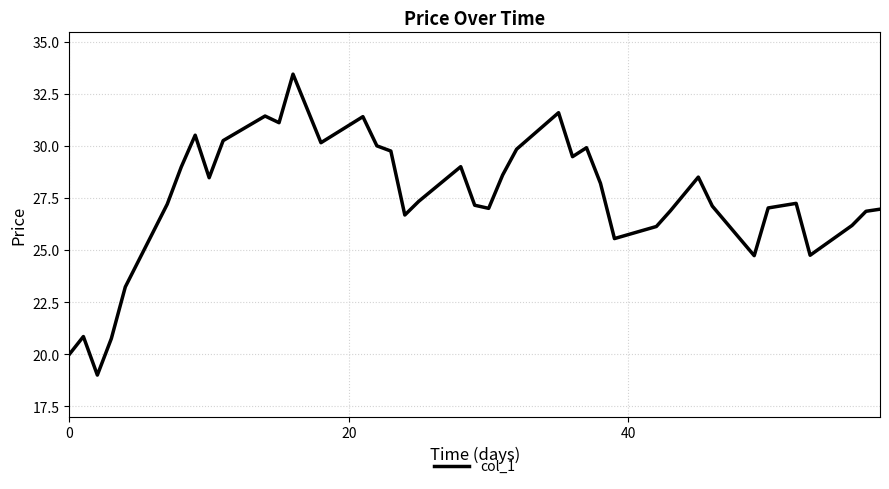

What is the difference between the maximum and minimum values?

14.4